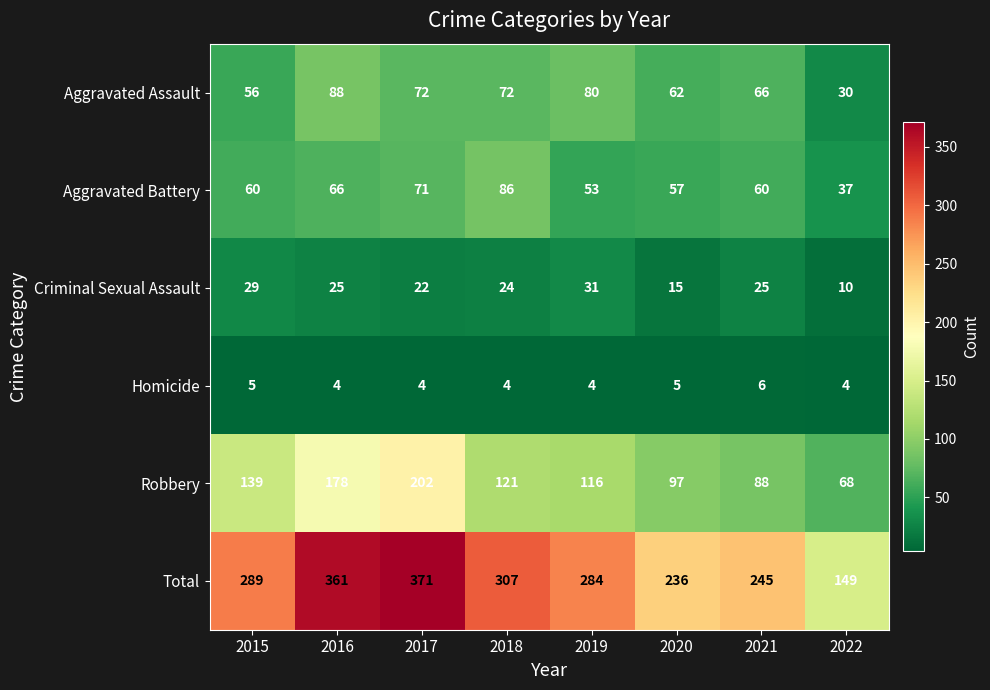

Is it true that Aggravated Battery equals 53 at 2019?

True